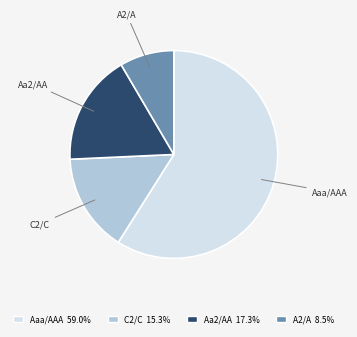

Do Aaa/AAA and Aa2/AA together represent more than half of the pie?

Yes